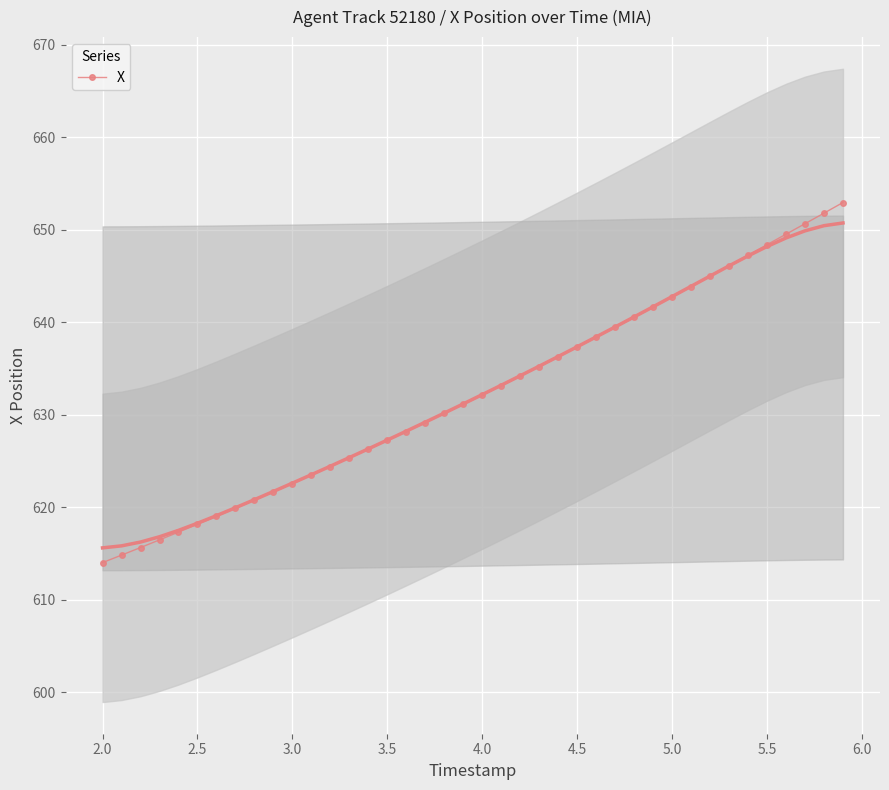

What is the highest value of the X series?

652.9